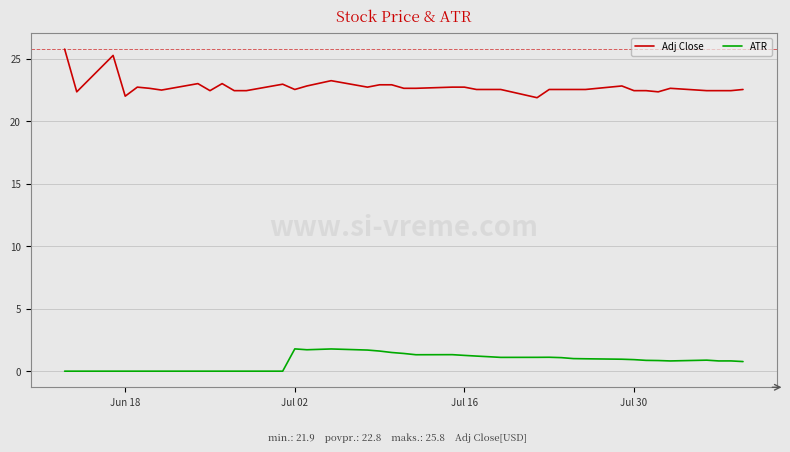

What are all the series names shown in the legend?

Adj Close, ATR